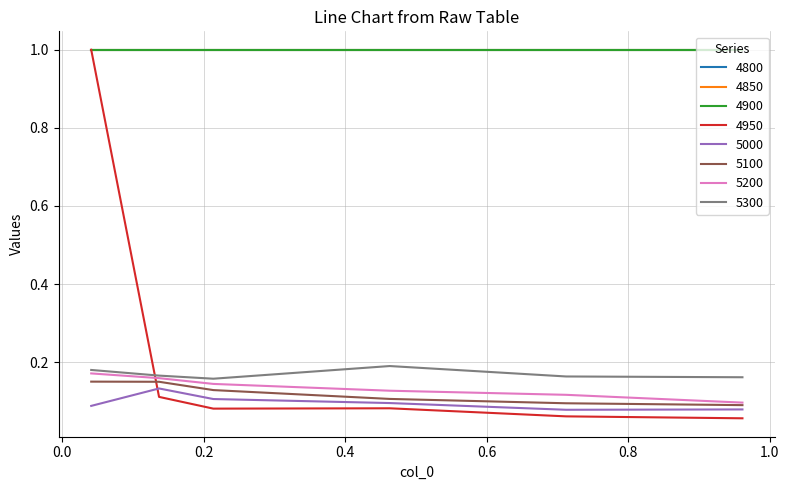

Does the chart display data point markers on the line(s)?

No